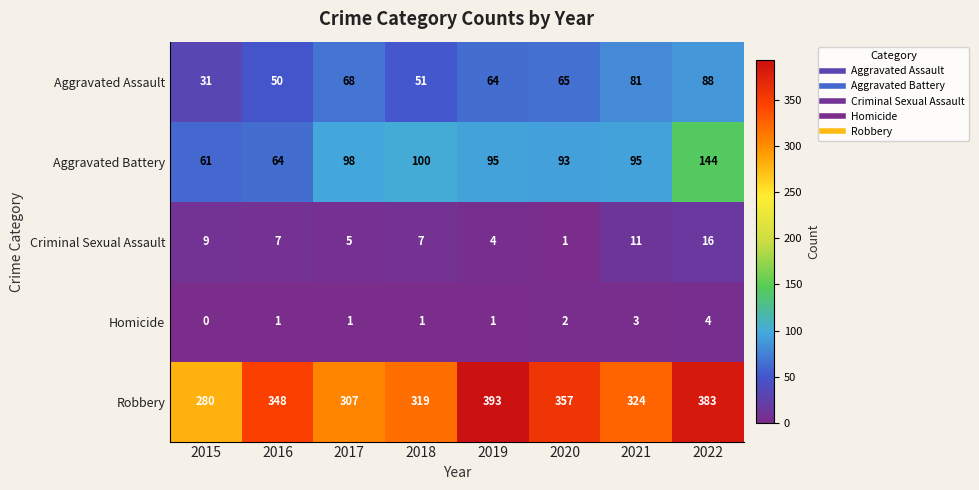

What is the average value of the Criminal Sexual Assault series?

8